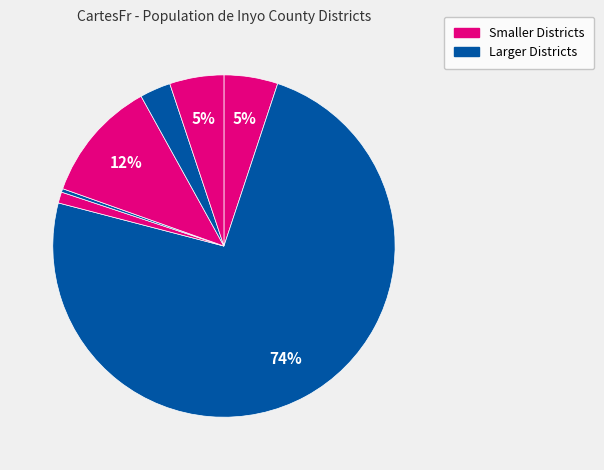

How many segments does this pie chart have?

7